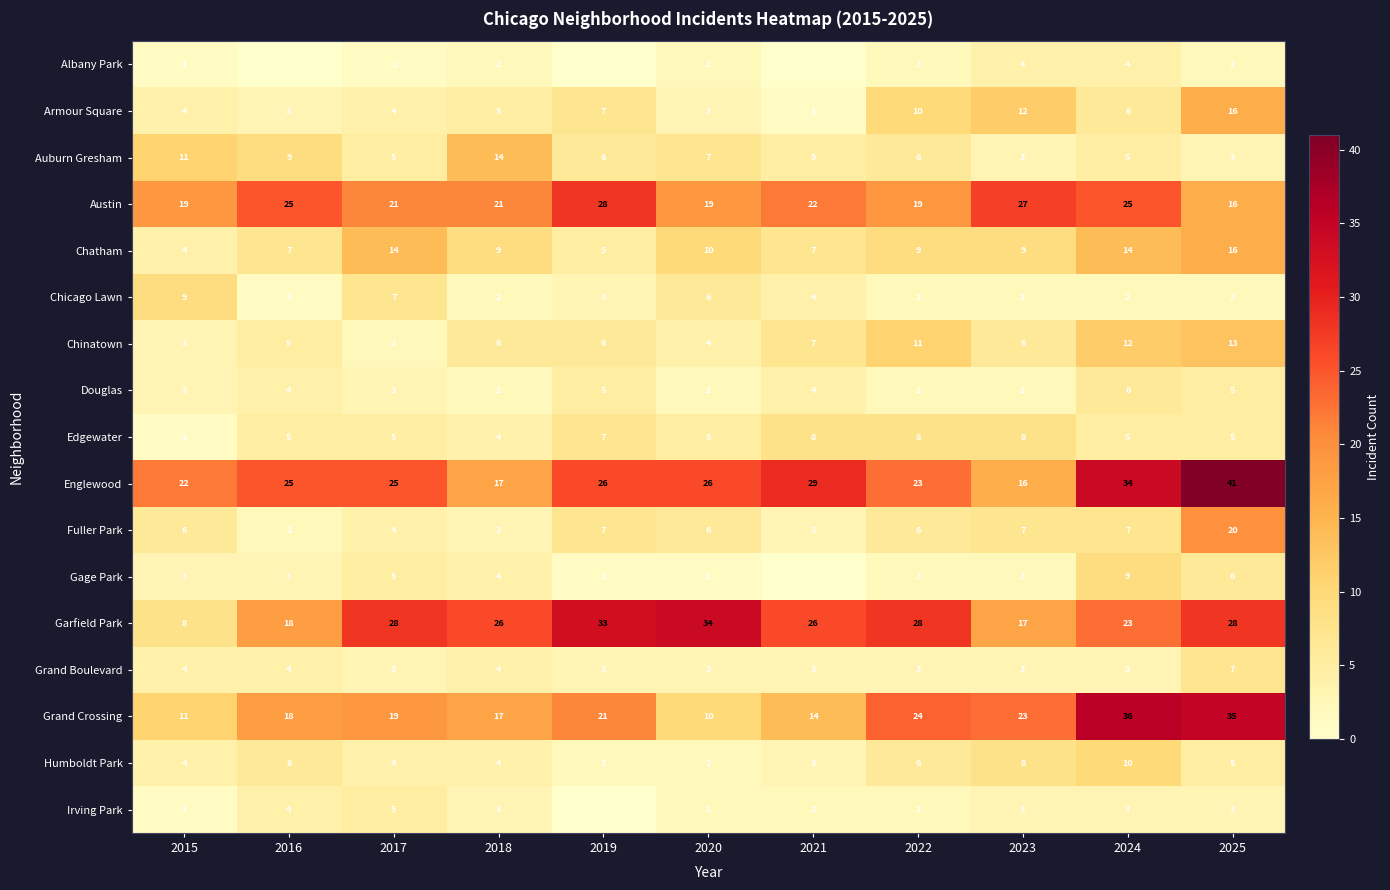

What is the spread (max minus min) of values at 2025?

39